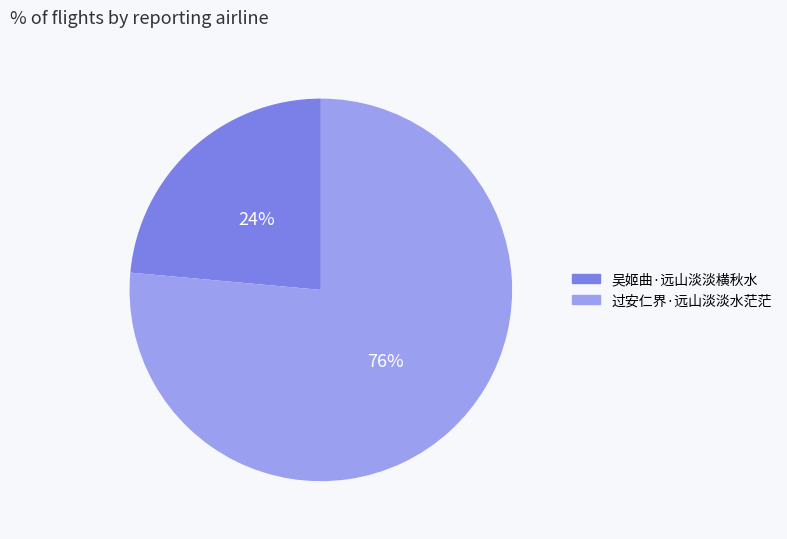

What percentage is the 吴姬曲·远山淡淡横秋水 slice, to the nearest percent?

24%